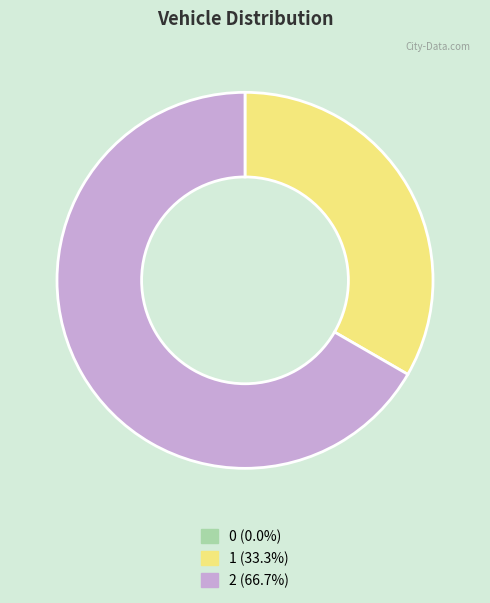

Is it true that 1 is 33% of the pie?

True